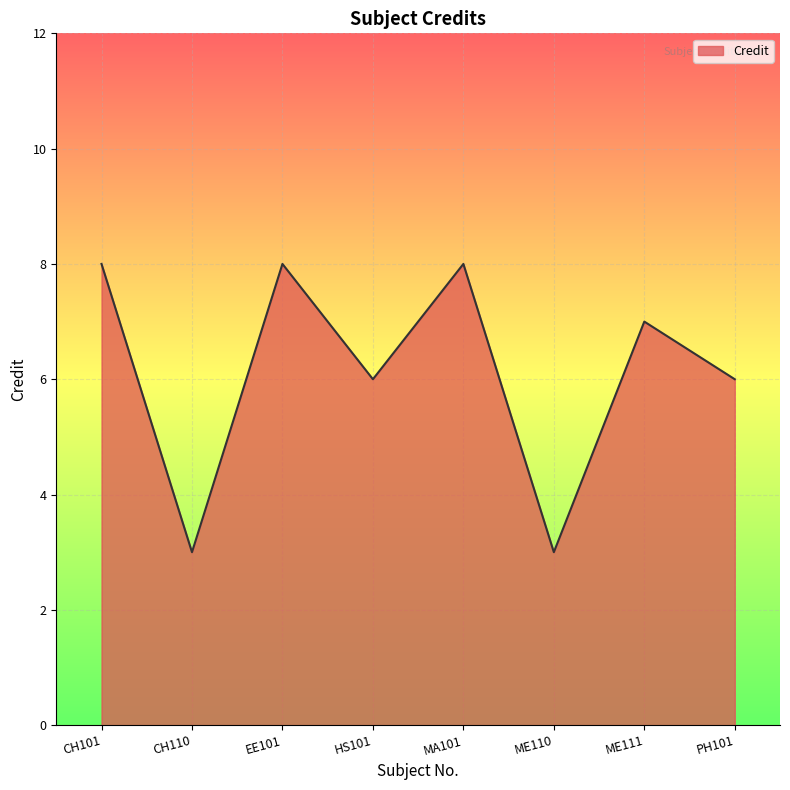

How many categories are shown in the chart?

8